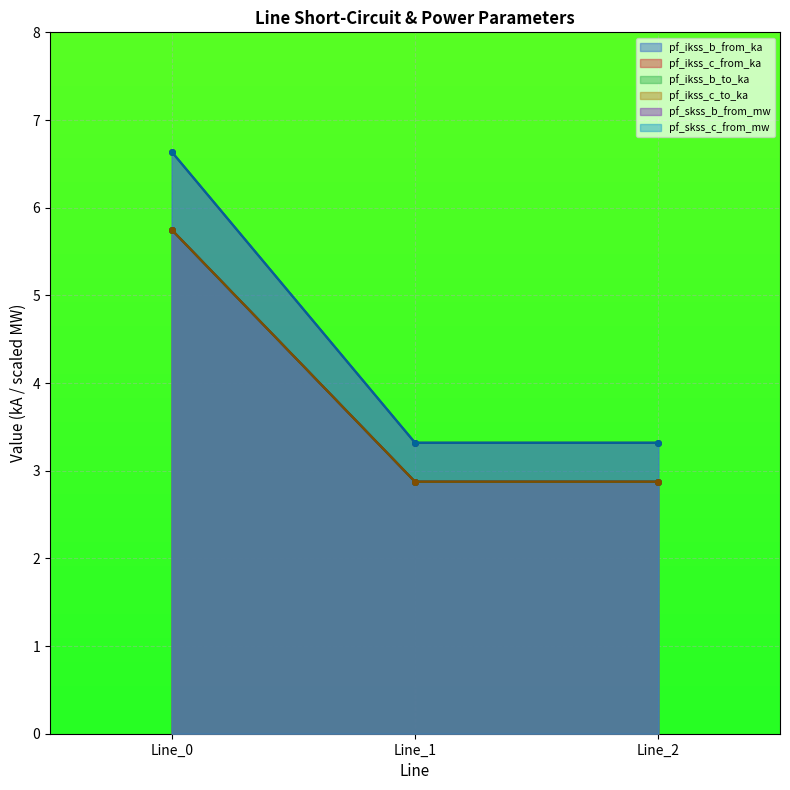

Between Line_0 and Line_2, which series saw the biggest shift?

pf_skss_c_from_mw